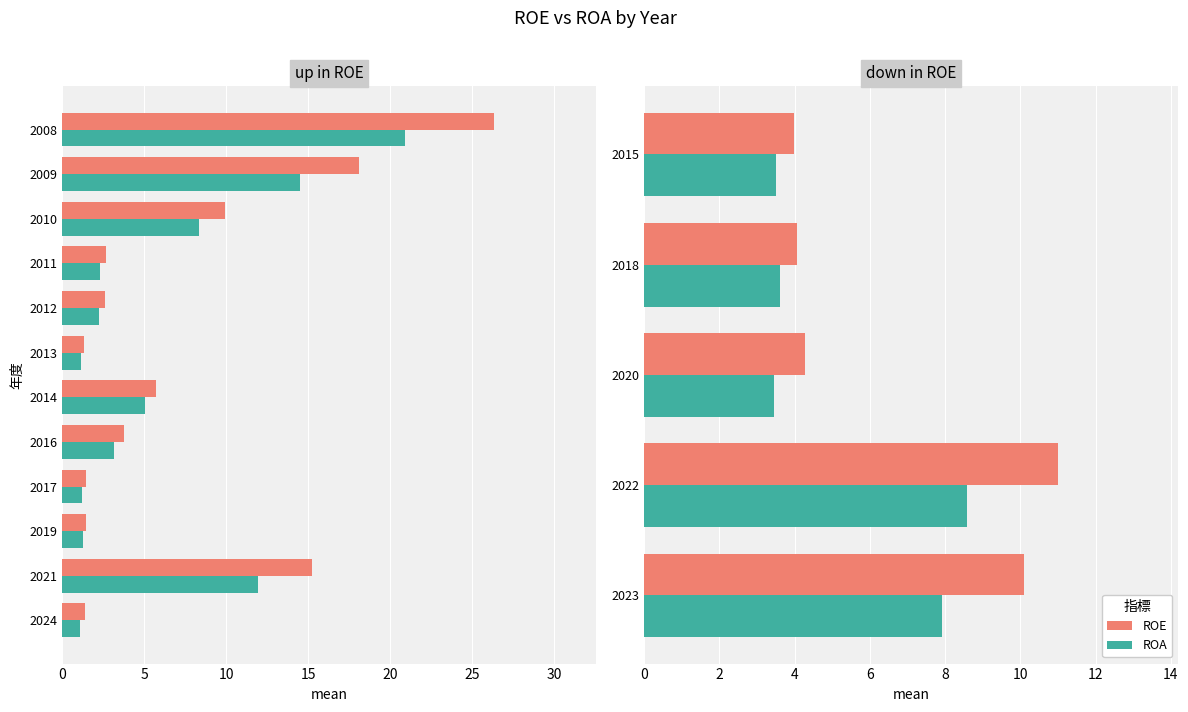

Which series has the widest spread of values?

ROE